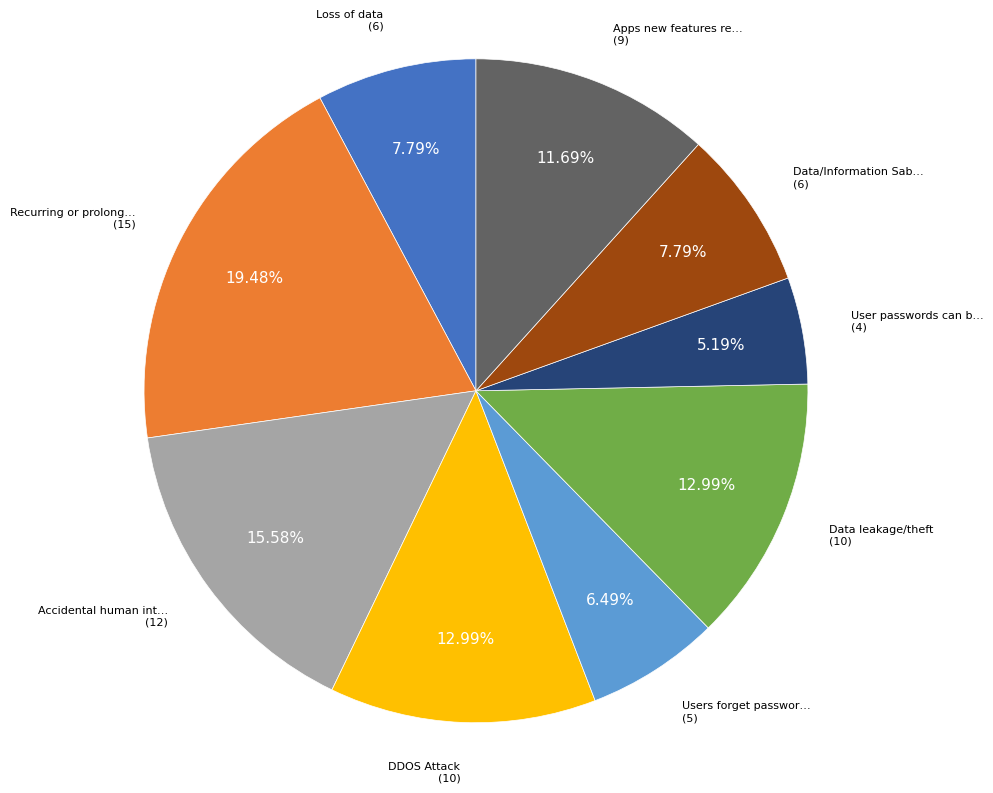

Is there a majority slice in this chart?

No